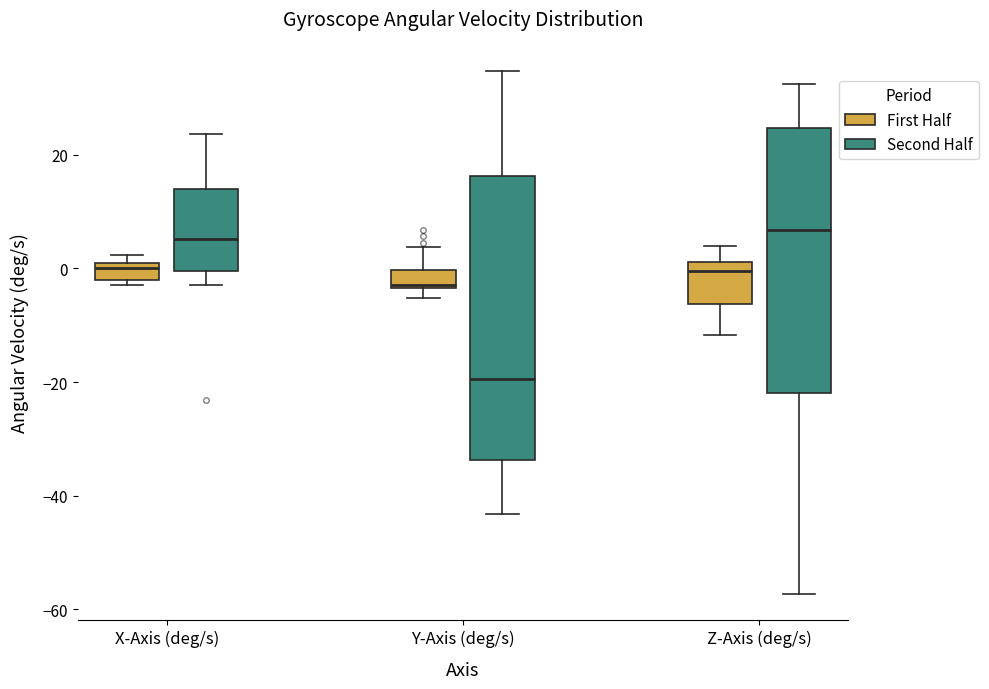

Where does the upper whisker of the box for X-Axis (deg/s) (Second Half) end on the y-axis? The values are not printed on the chart, so give them approximately, as read against the axis.

24